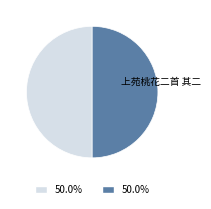

True or false: 上苑桃花二首 其一 accounts for 50% of the total.

True